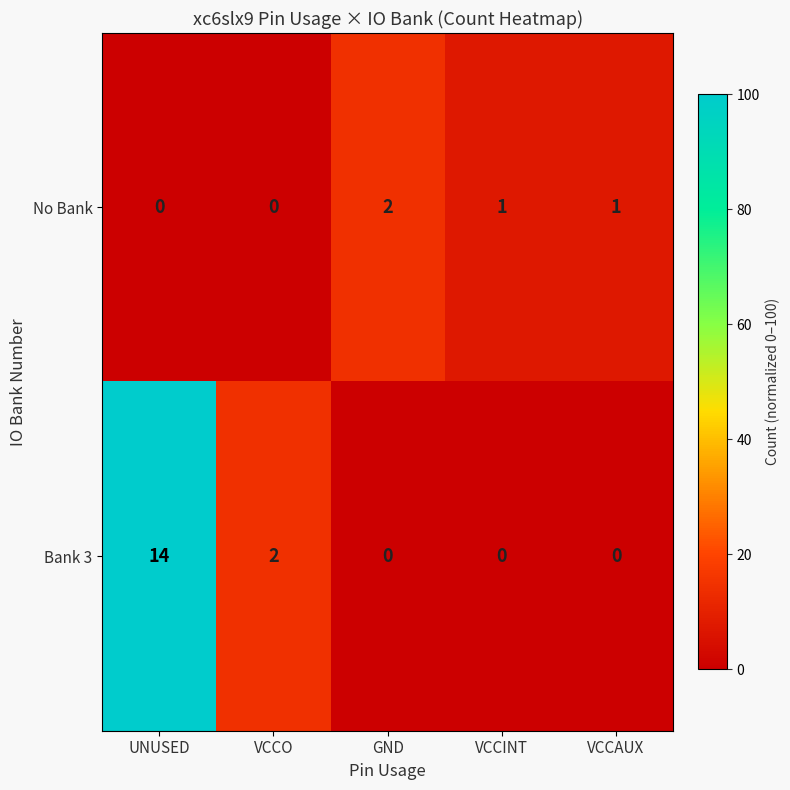

At which category is the sum across all series the highest?

UNUSED